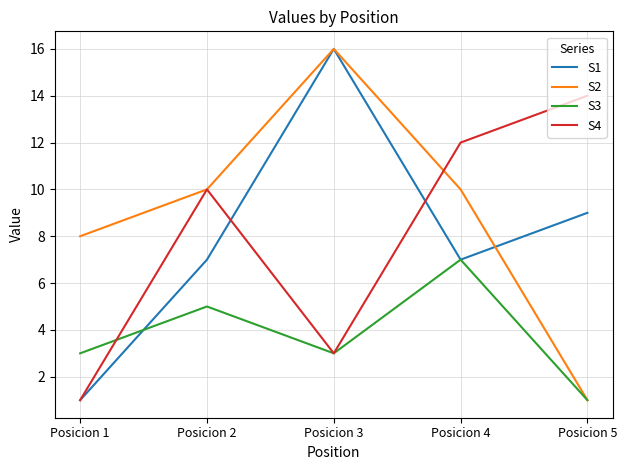

Does the chart display data point markers on the line(s)?

No